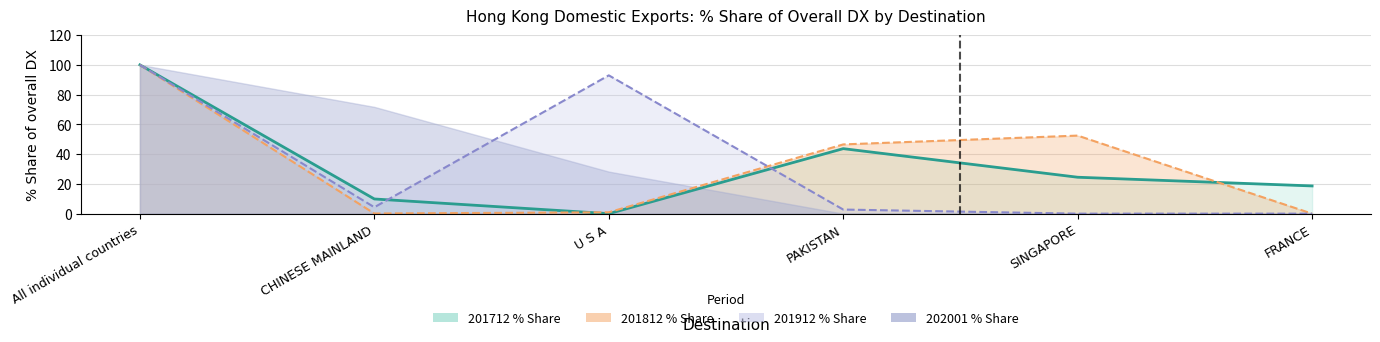

Which series ends up on top after the final intersection of 201912_% Share of overall DX and 201812_% Share of overall DX?

201812_% Share of overall DX